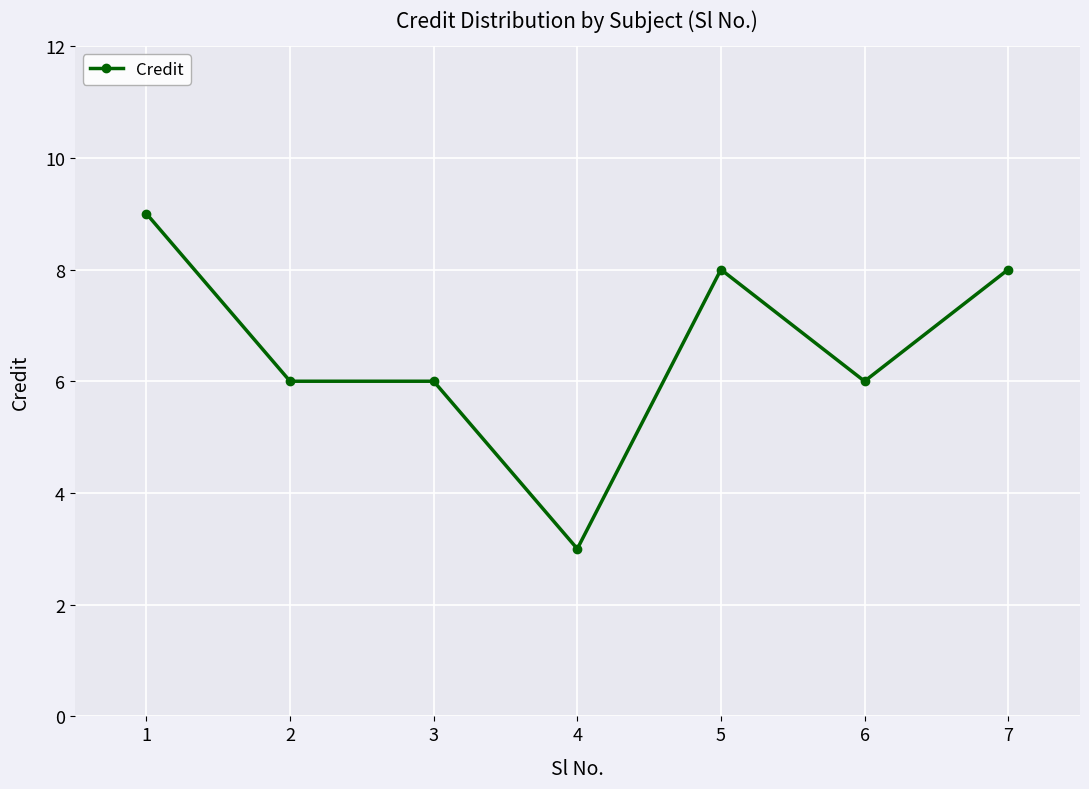

What is the change in value from 1 to 7?

-1